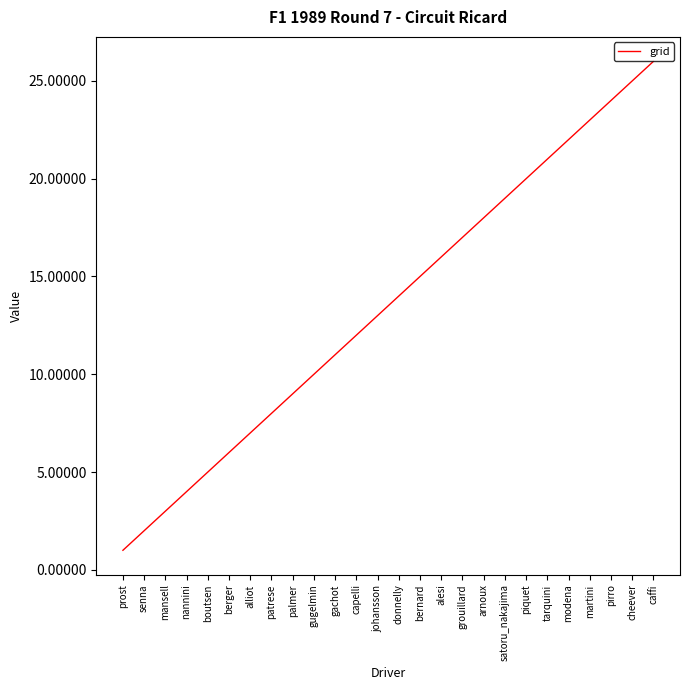

Which category has the lowest value across all series?

prost